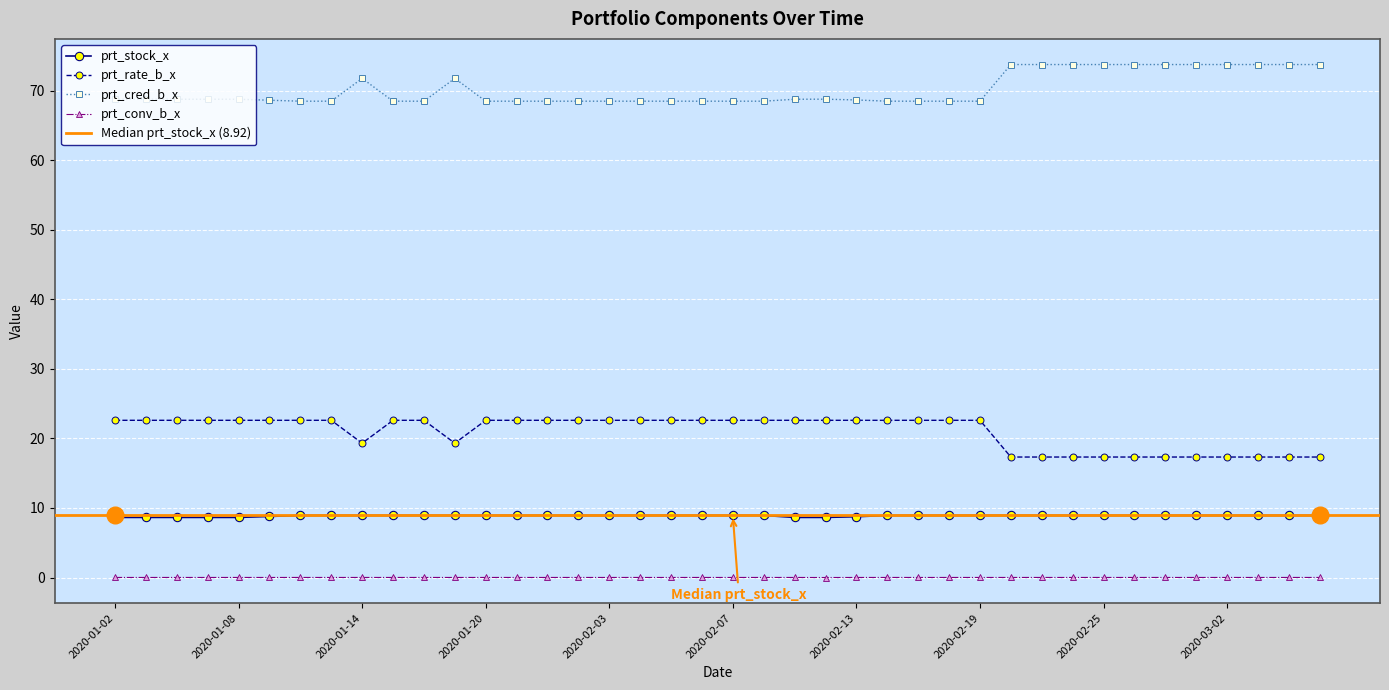

The prt_rate_b_x series shows 25.2 at 2020-02-25. True or false?

False